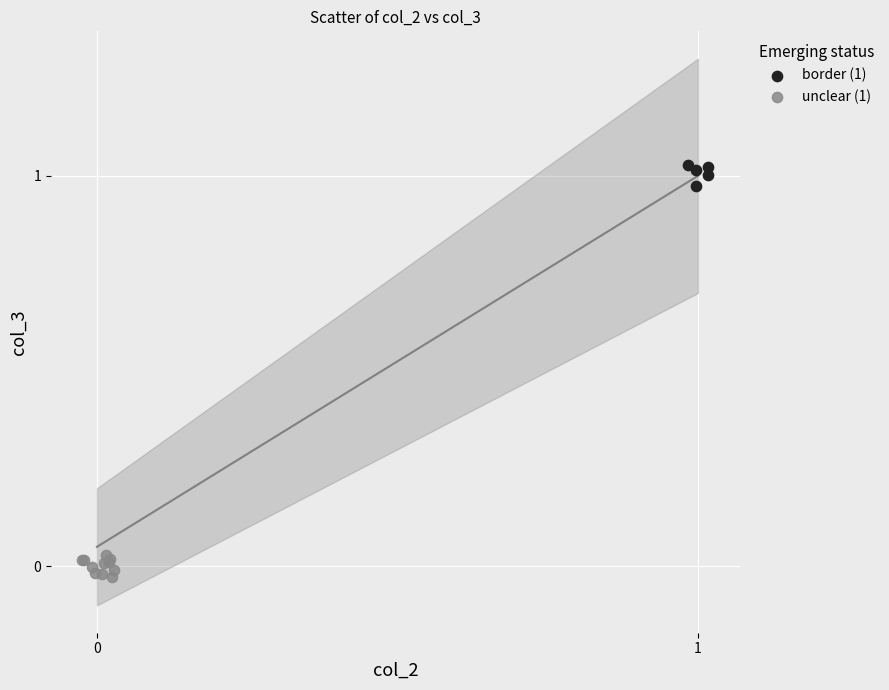

Which series contains the highest Y value?

border (1)